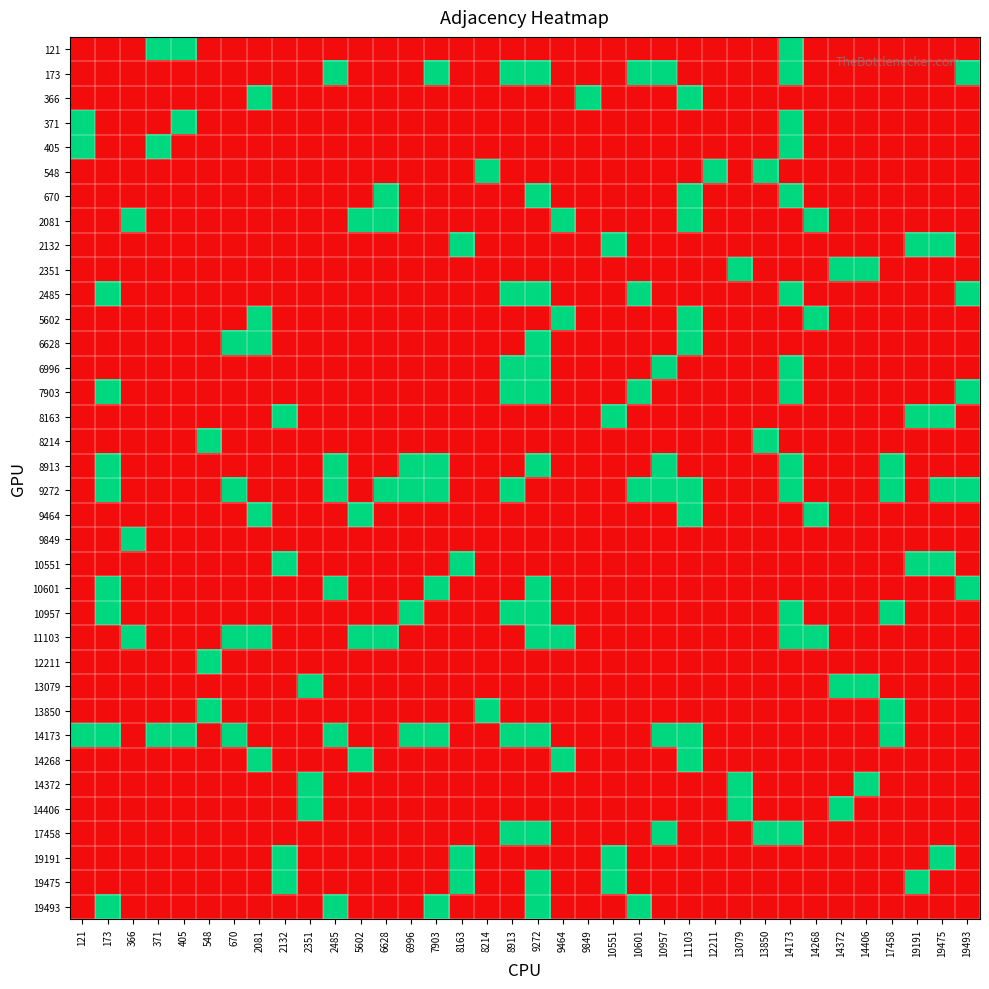

At which category is the sum across all series the highest?

9272